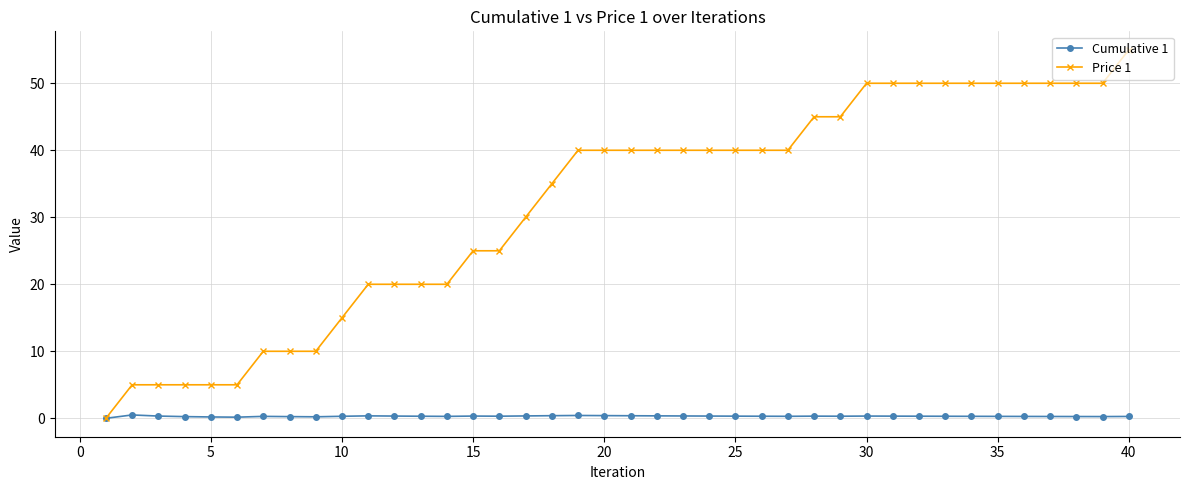

What is the maximum value for Cumulative 1?

0.5